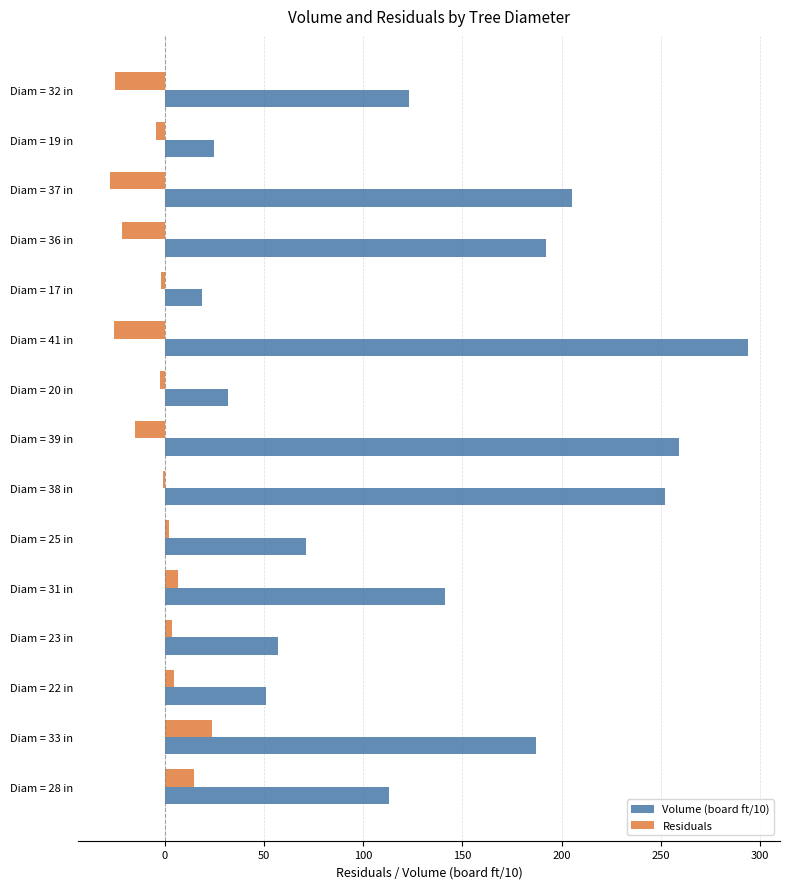

Is it true that Residuals equals -2.5 at Diam = 20 in?

True